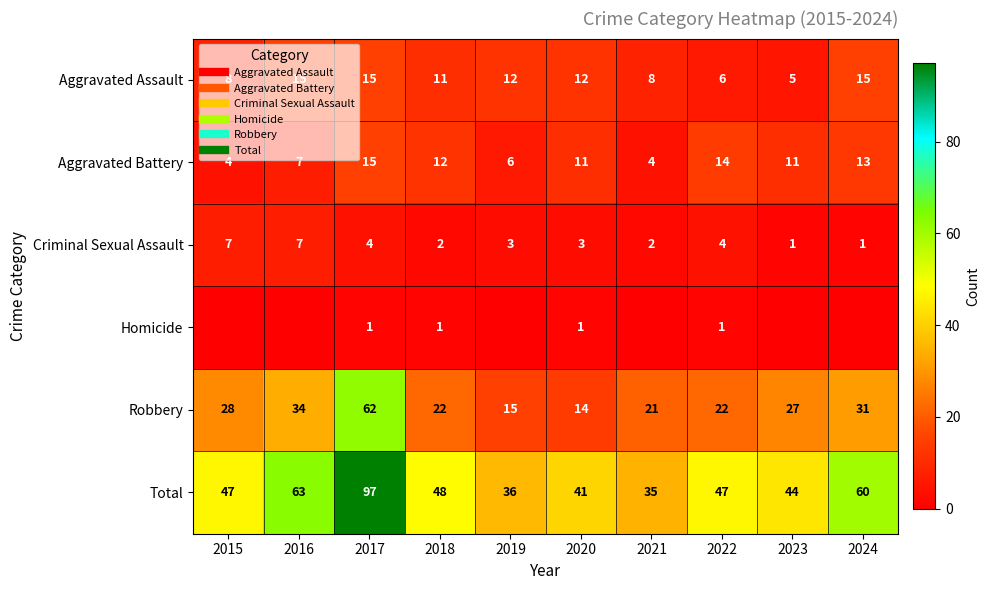

How many distinct data groups are displayed?

6